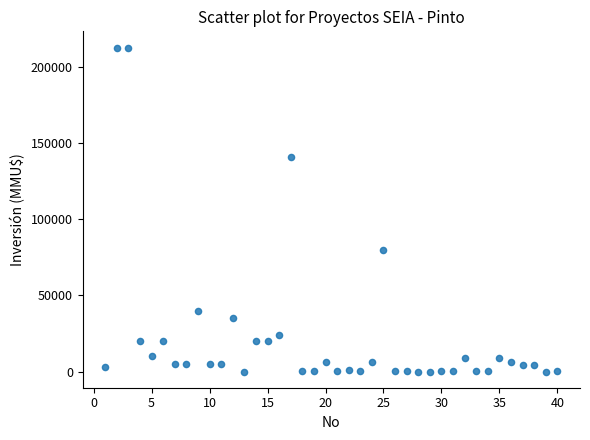

What is the range of X values (max minus min)?

39